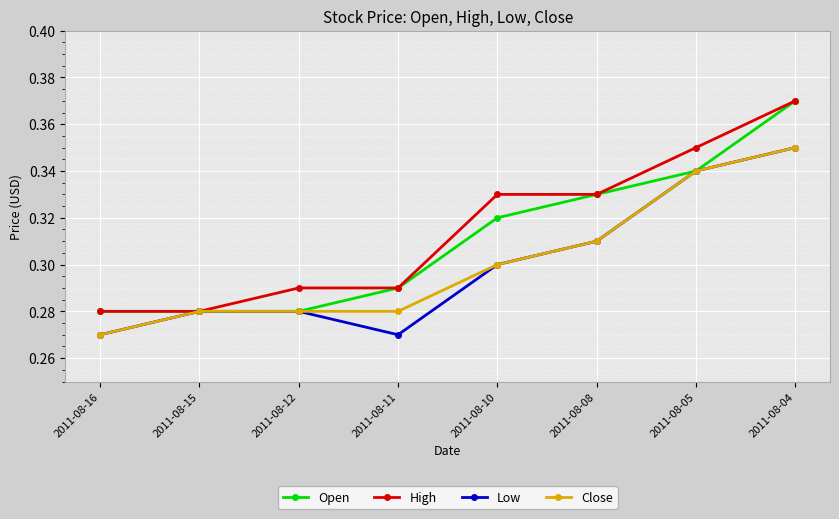

What are all the series names shown in the legend?

Open, High, Low, Close